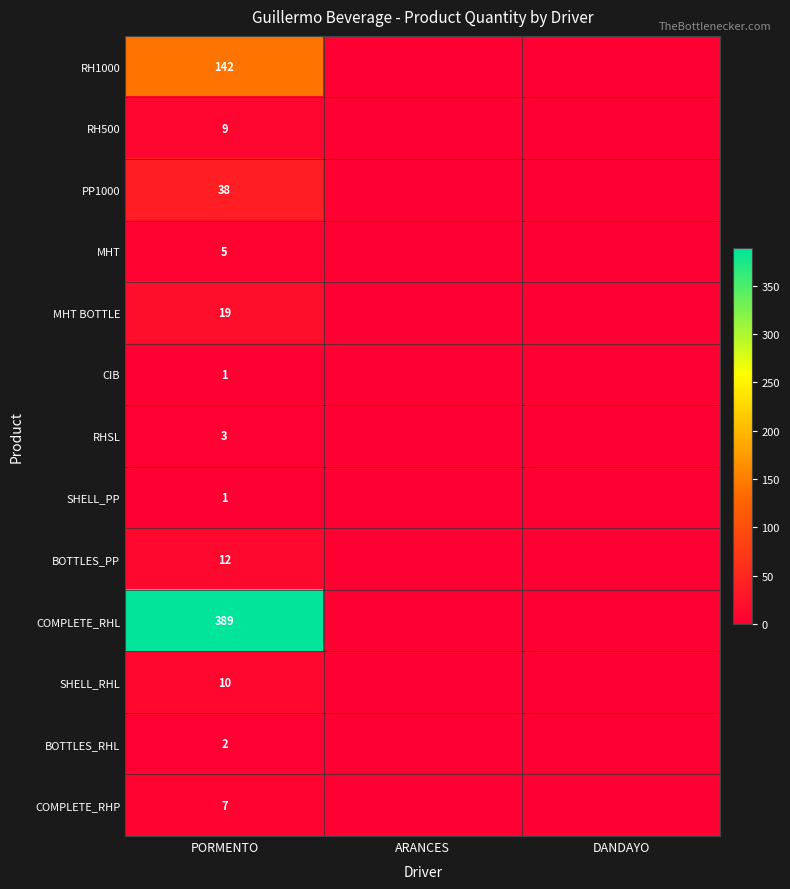

What is the difference between the highest and lowest values at PORMENTO?

388